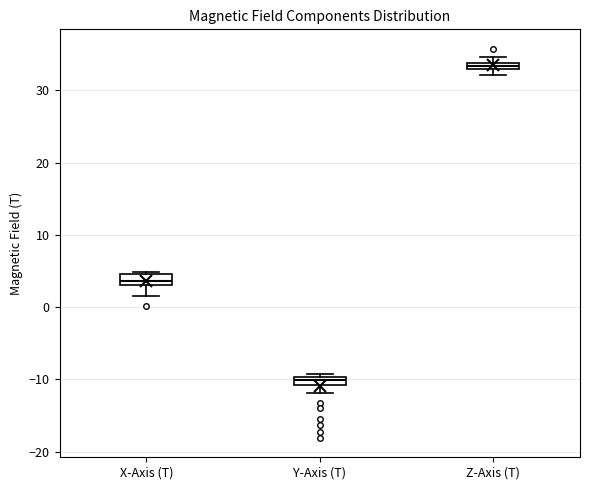

Which box's median line is the lowest?

Y-Axis (T)